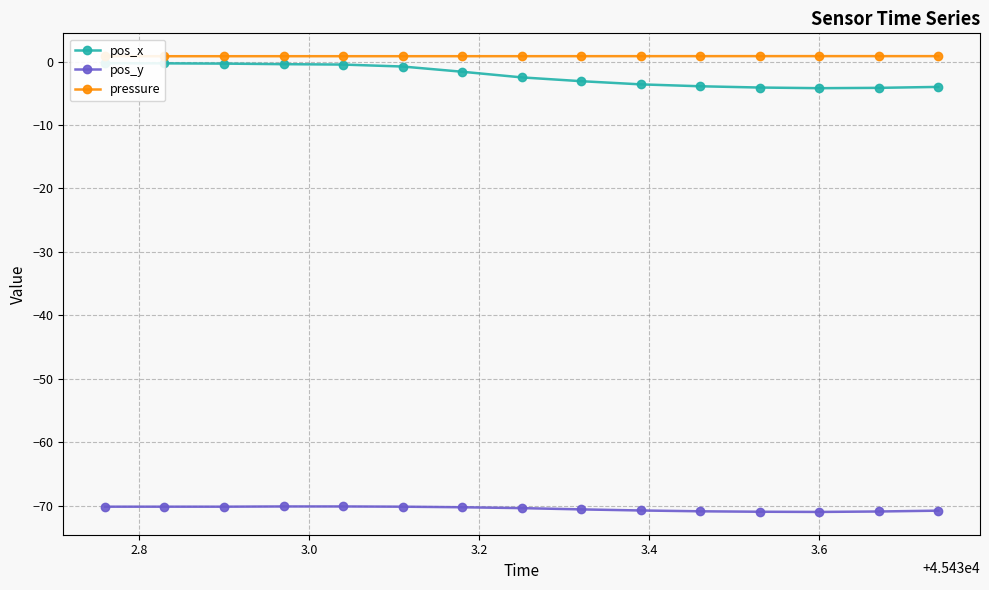

What is the value of the pos_y point at the 5th from the left?

-70.1